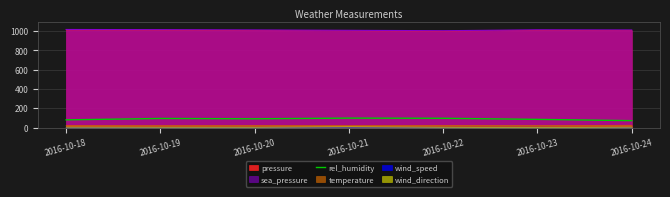

Approximately how many times larger is the value at 2016-10-23 compared to 2016-10-19?

0.9